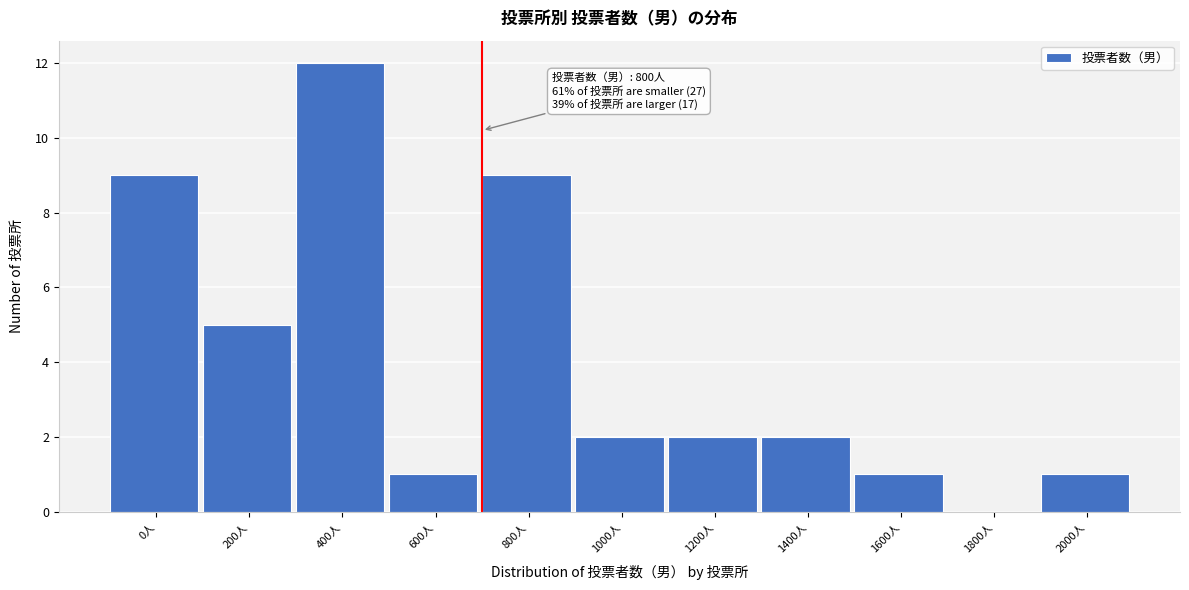

Reading left to right, list all the values displayed in this chart.

0人=9	200人=5	400人=12	600人=1	800人=9	1000人=2	1200人=2	1400人=2	1600人=1	1800人=0	2000人=1